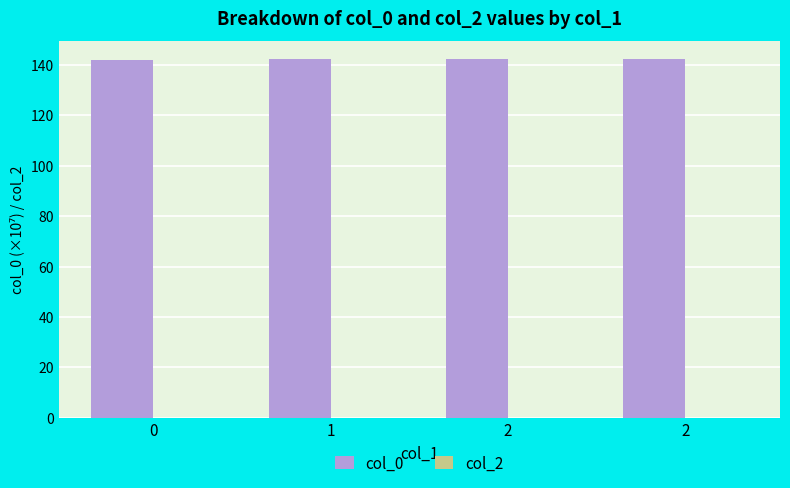

Are the bars horizontal?

No